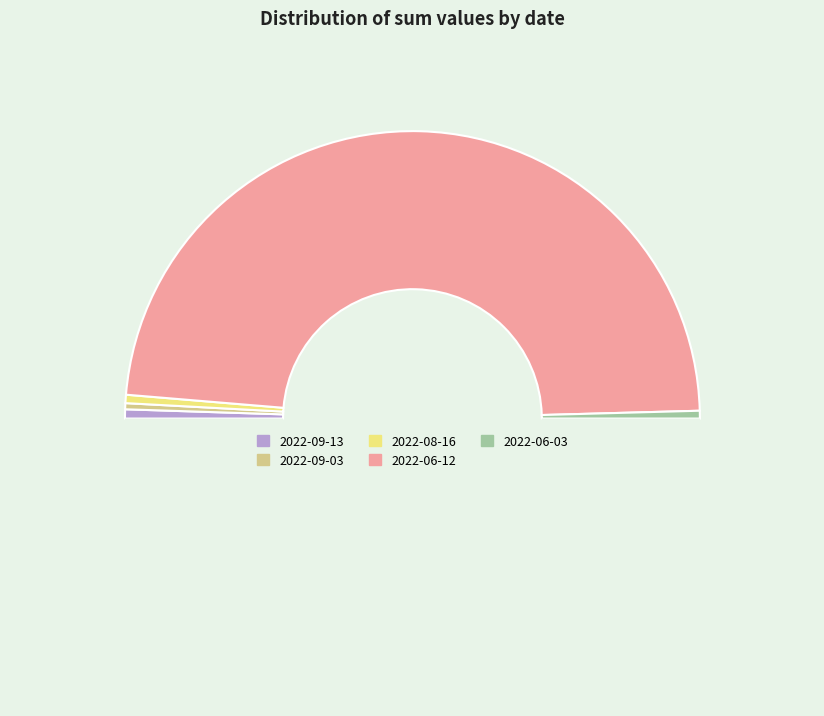

Which category has the smallest portion of the pie?

2022-09-03